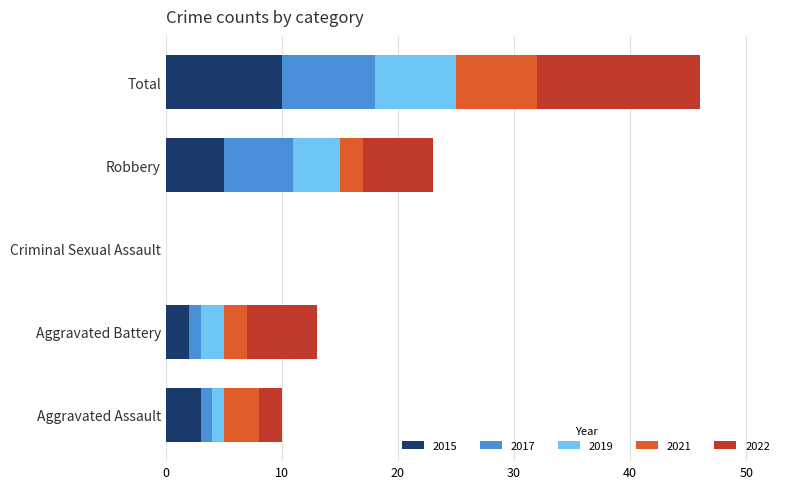

At which category is the sum across all series the highest?

Total